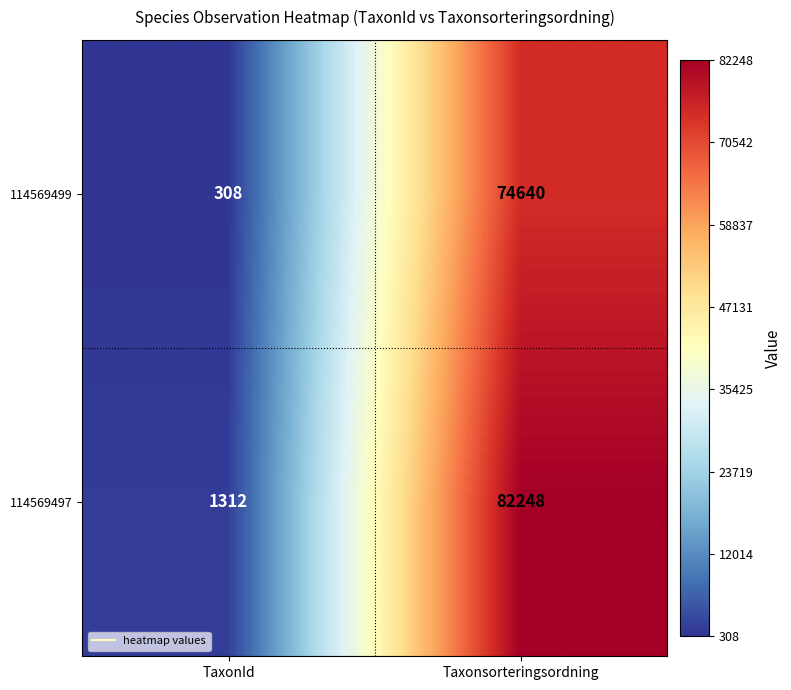

Which series has the widest spread of values?

114569497